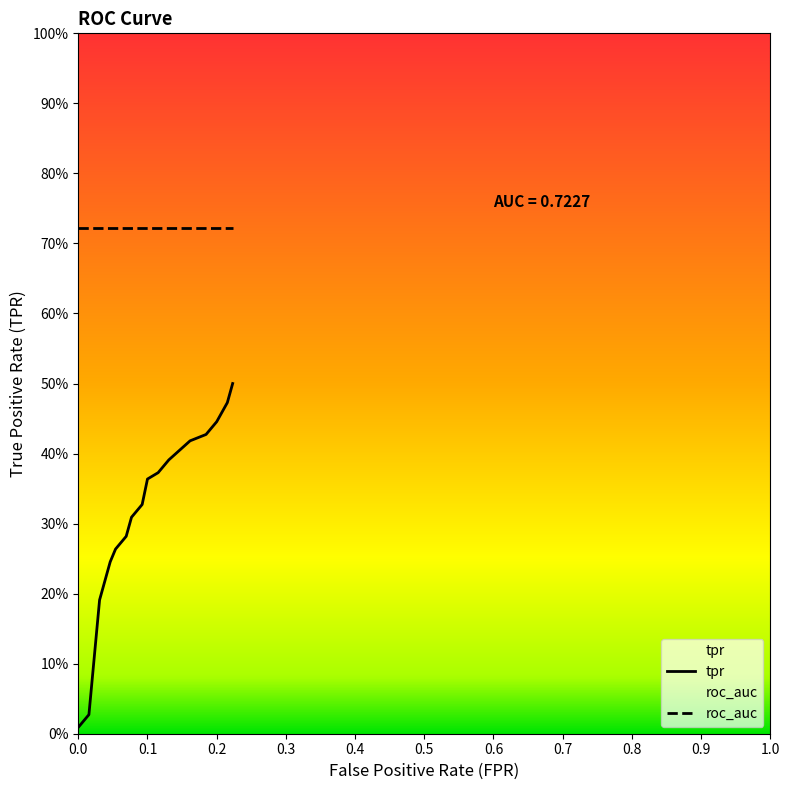

What is the label of the 17th point from the right?

3